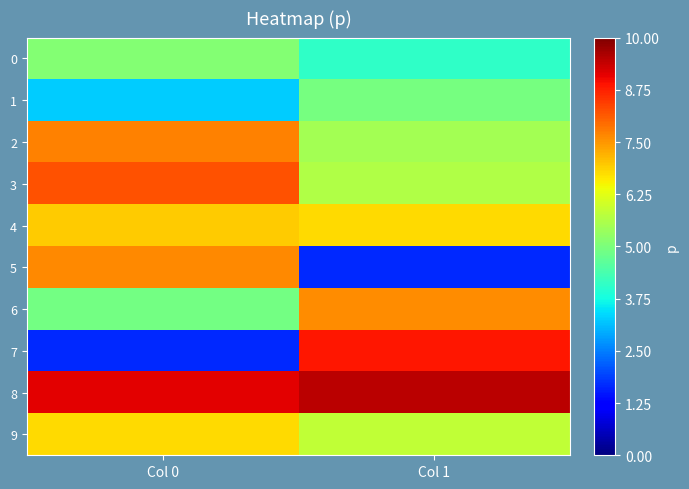

At how many categories does at least one series exceed 8?

2